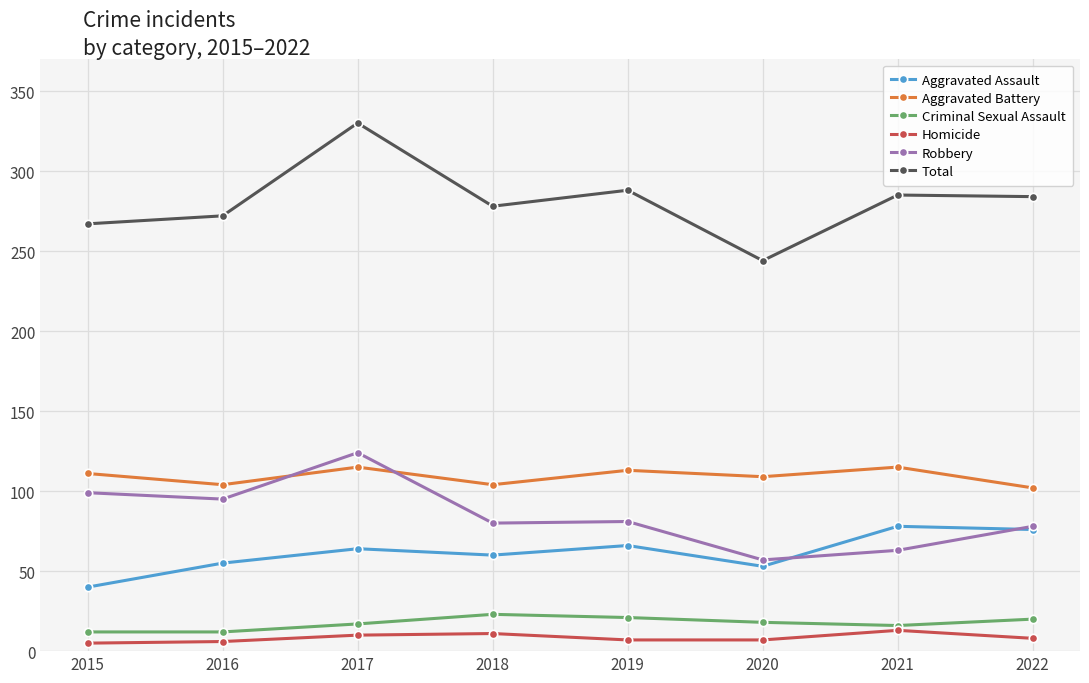

How many series are shown in this chart?

6